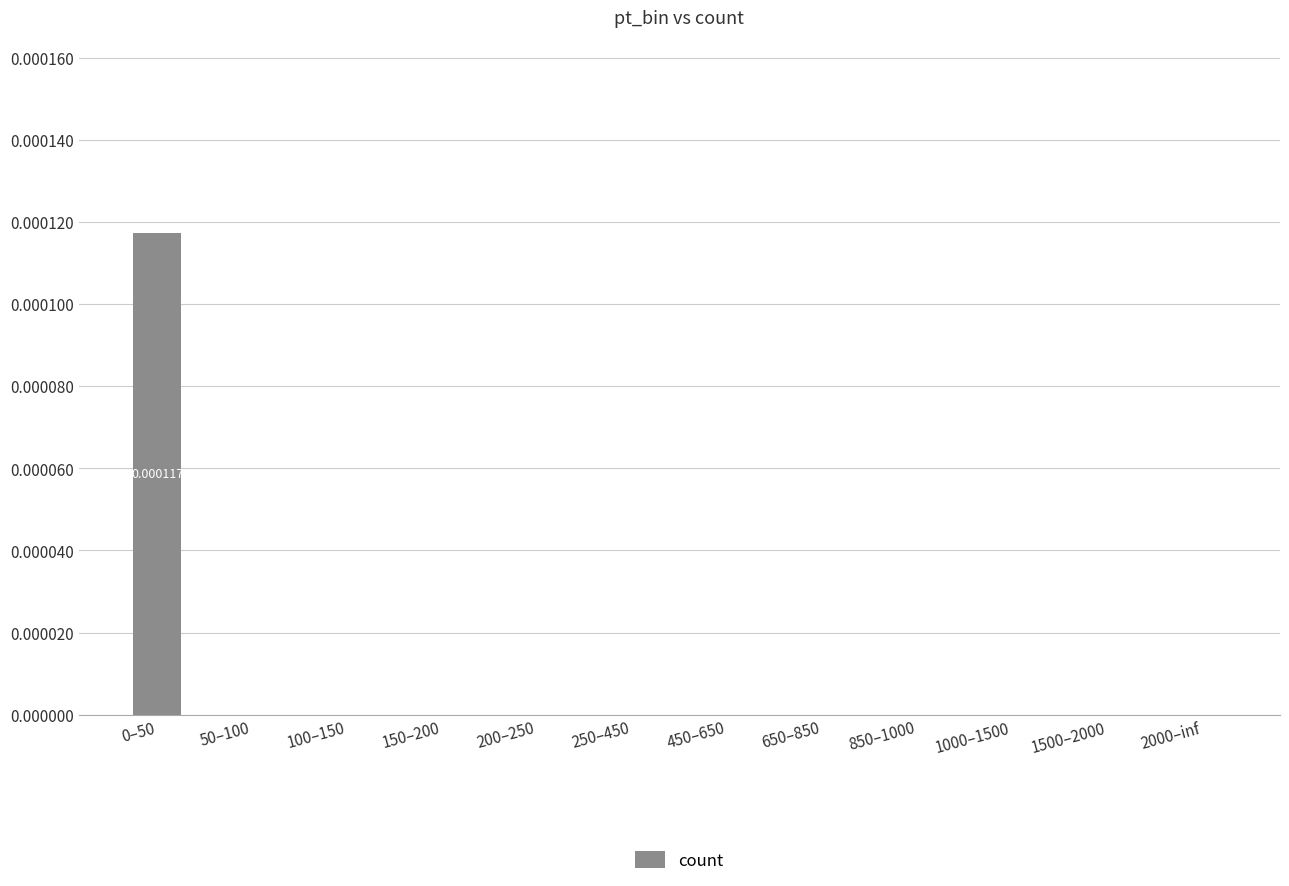

Which category has the highest value across all series?

0–50